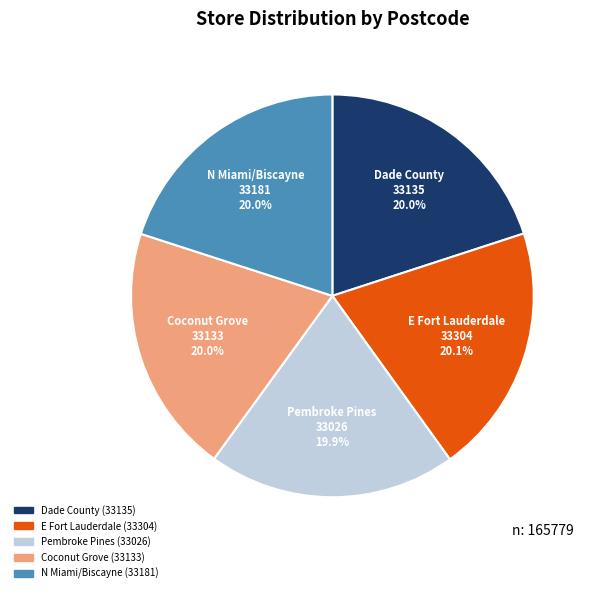

What percentage is the Dade County slice, to the nearest percent?

20%